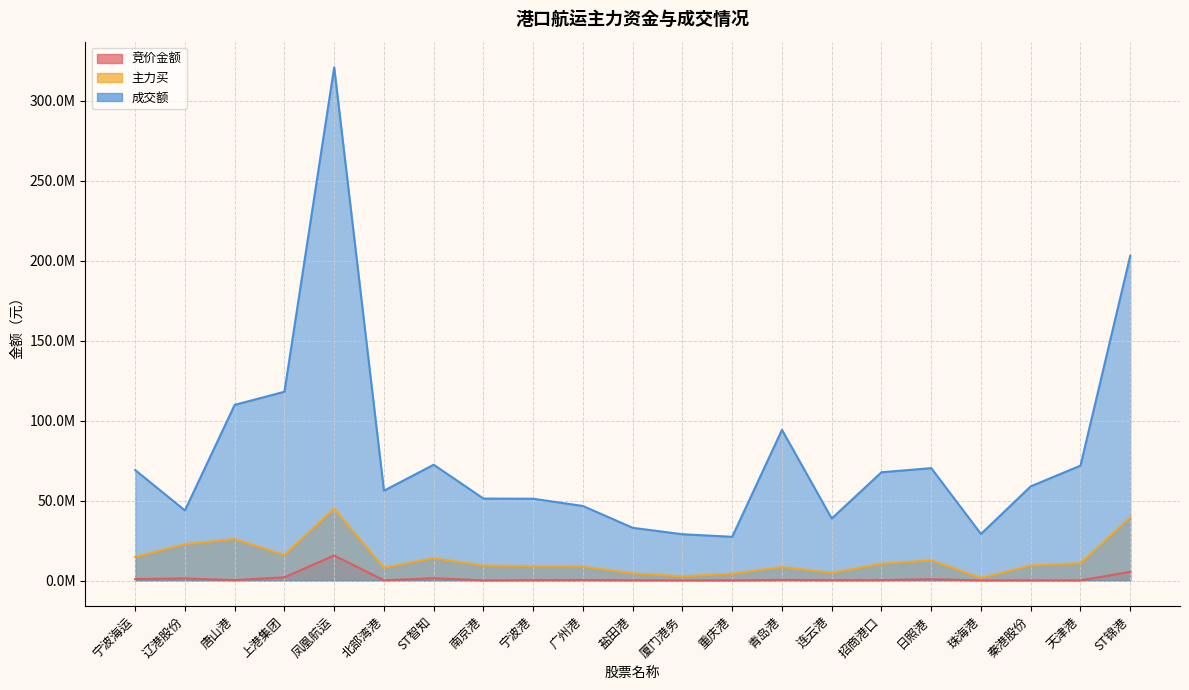

At how many categories does at least one series exceed 35819896?

17